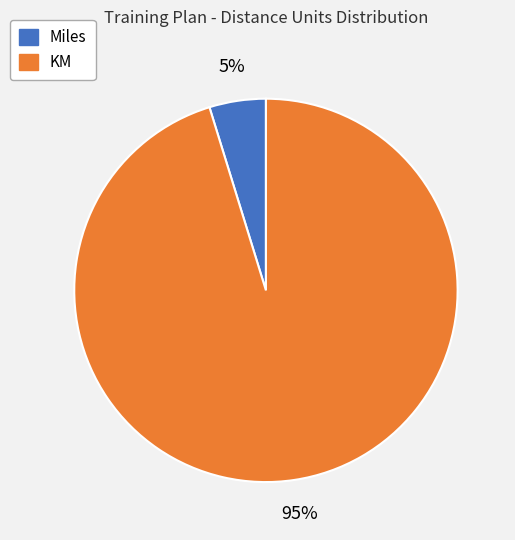

To the nearest percent, what is the difference between the largest and smallest slice percentages?

90%